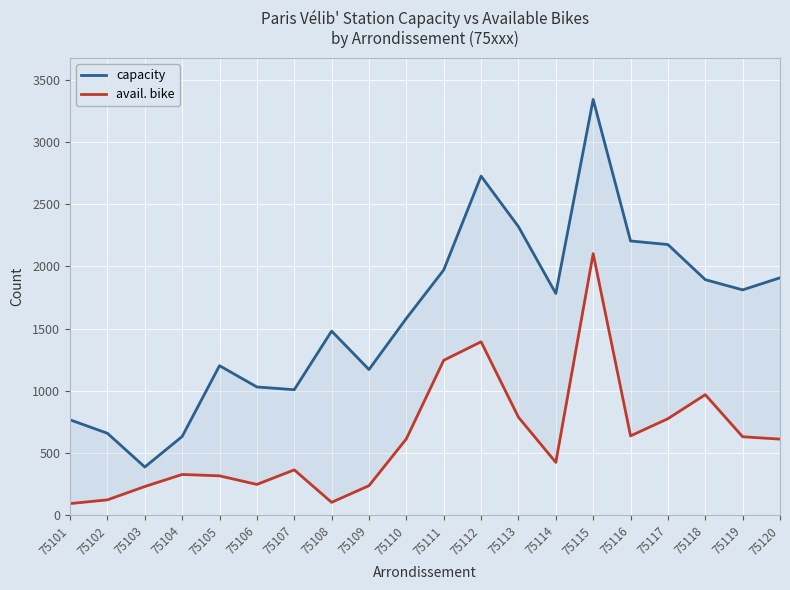

What are all the series names shown in the legend?

capacity, avail. bike